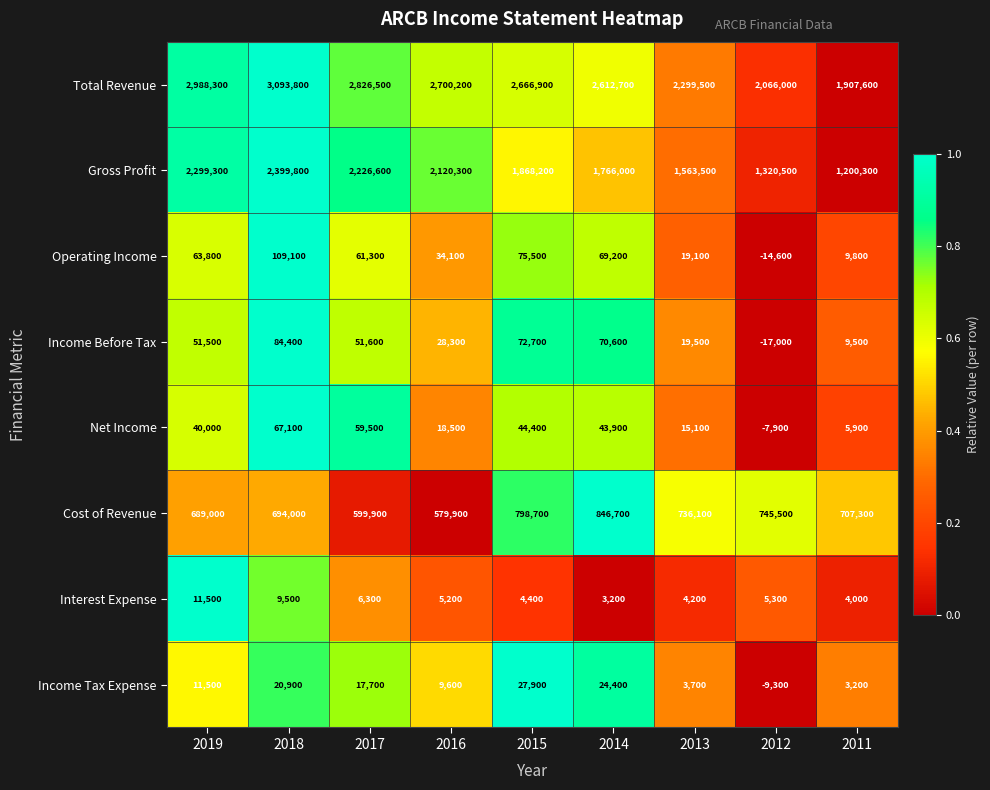

Rank the series by their maximum value, from lowest to highest.

Interest Expense, Income Tax Expense, Net Income, Income Before Tax, Operating Income, Cost of Revenue, Gross Profit, Total Revenue